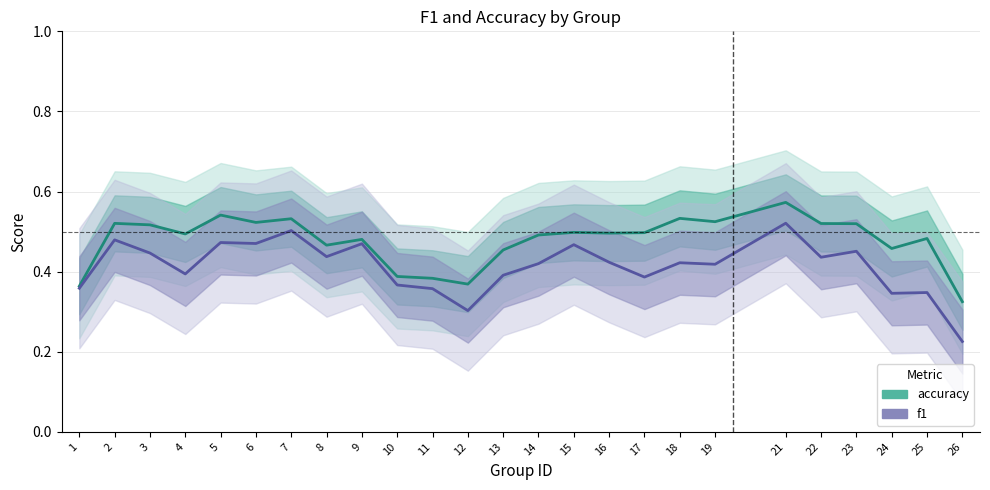

True or false: accuracy and f1 intersect in this chart.

False